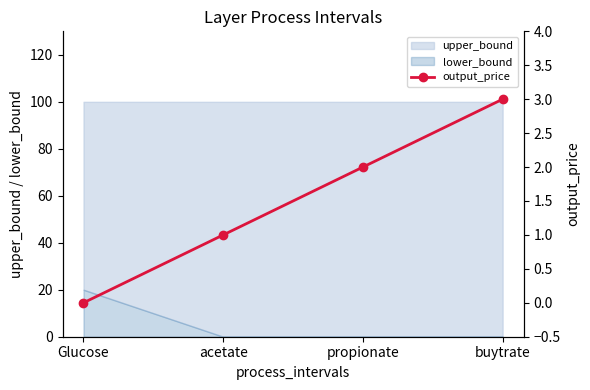

What is the label of the 2nd point from the left?

acetate